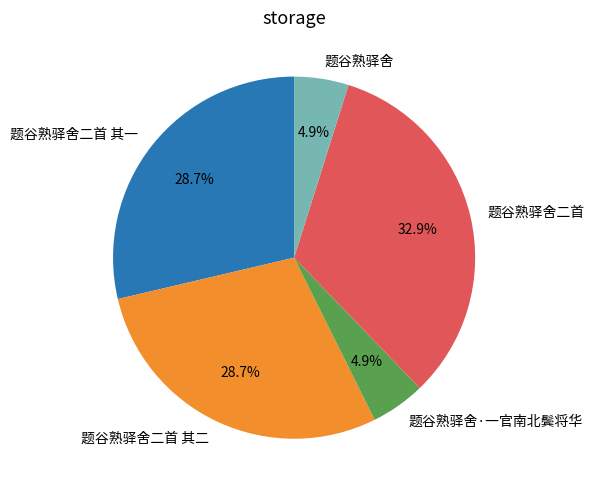

To the nearest percent, what is the average slice percentage?

20%